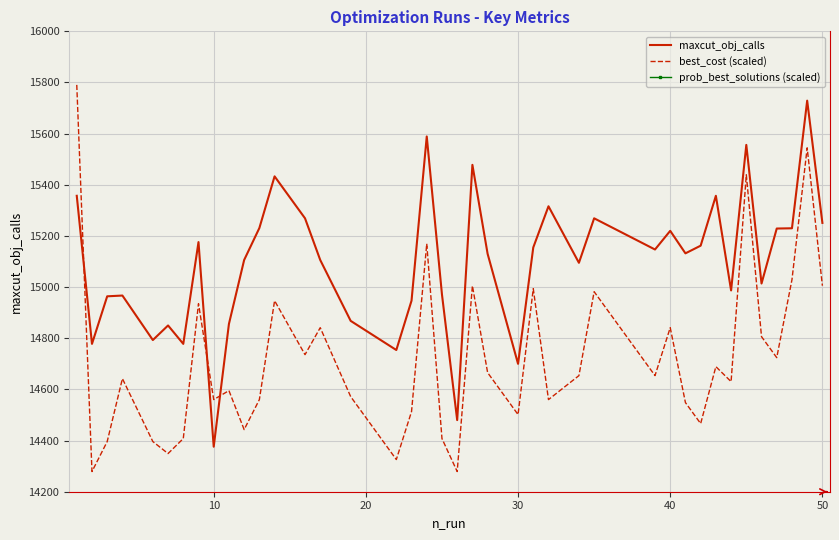

True or false: maxcut_obj_calls has more than 0 interior local peaks.

True